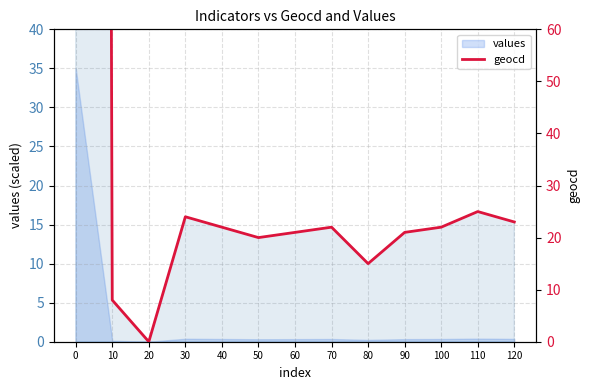

True or false: the data has more than 2 interior local peaks.

True